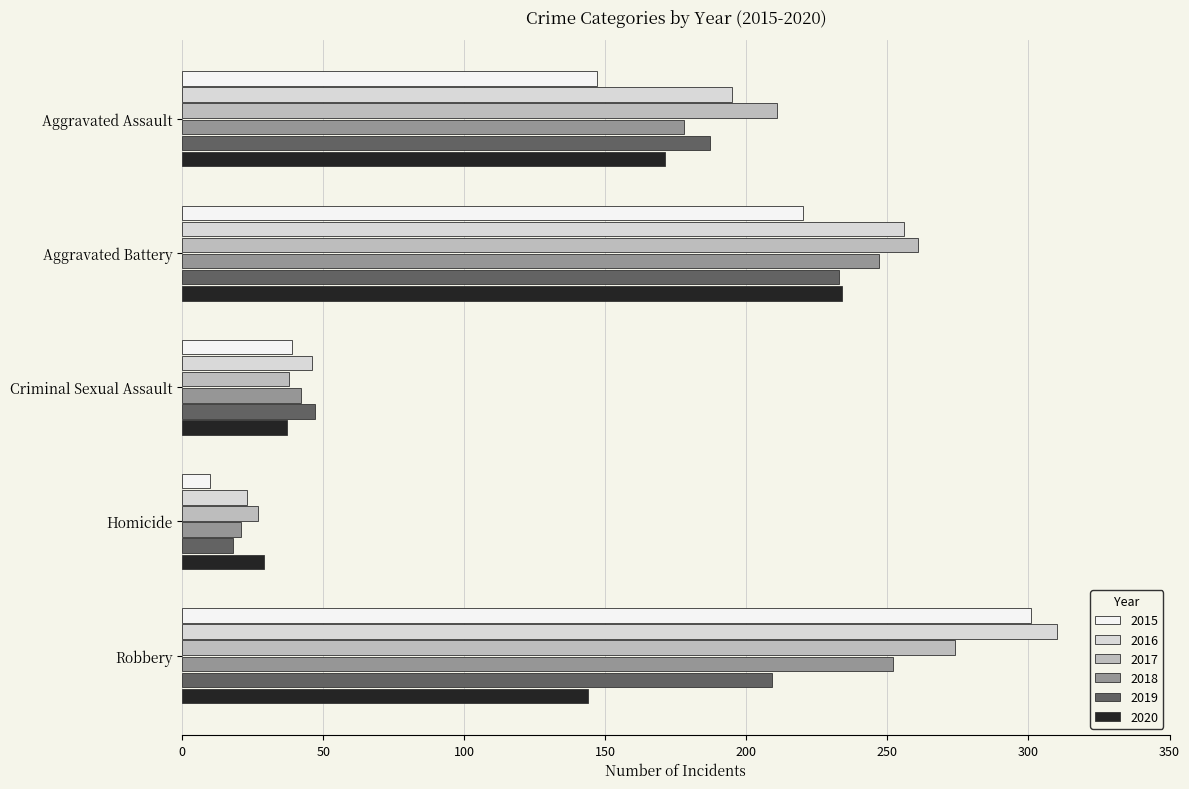

Where is 2020 nearest to the value 131?

Robbery